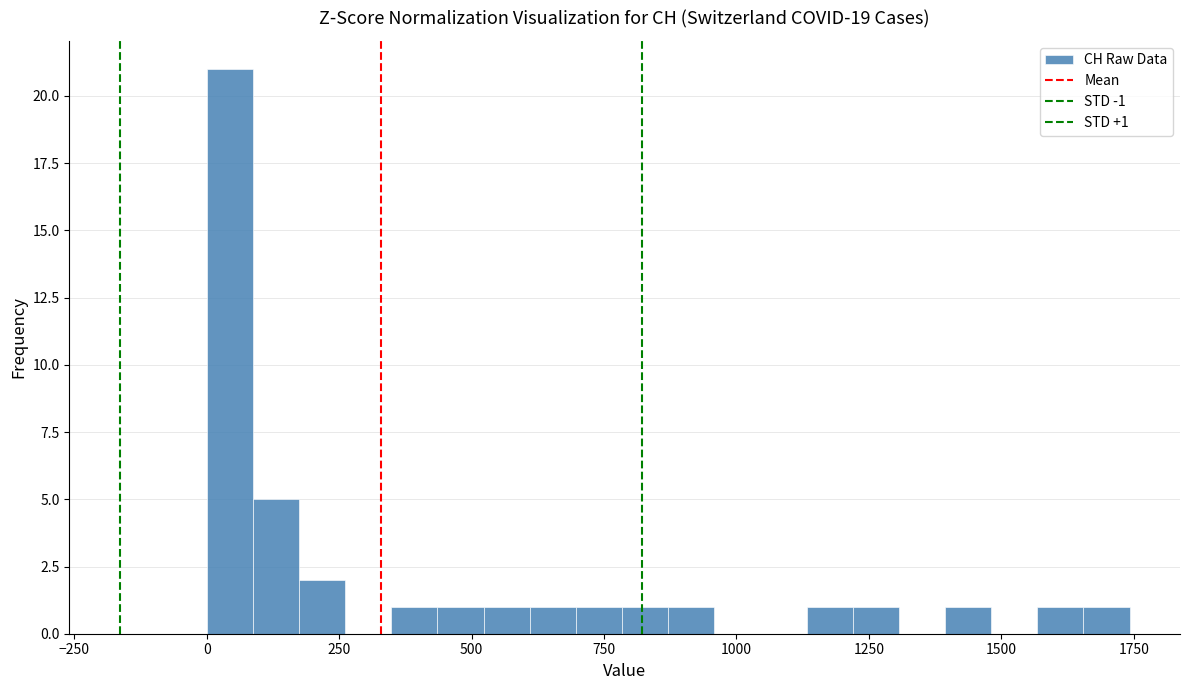

Read against the x-axis, roughly where is the centre of the tallest bar?

50